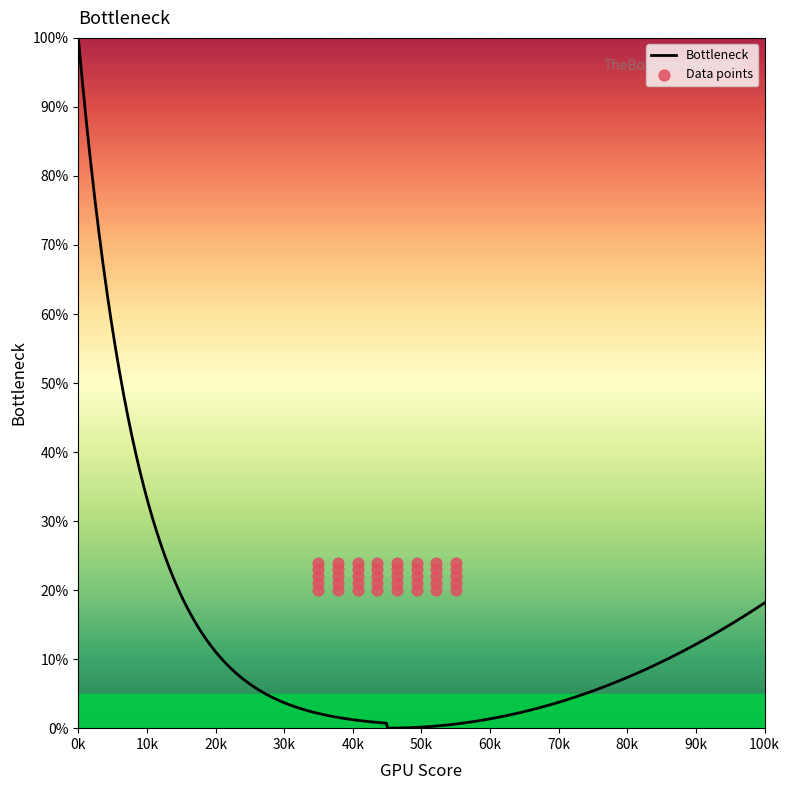

Approximately how many times larger is the value at 123 compared to 127?

0.9